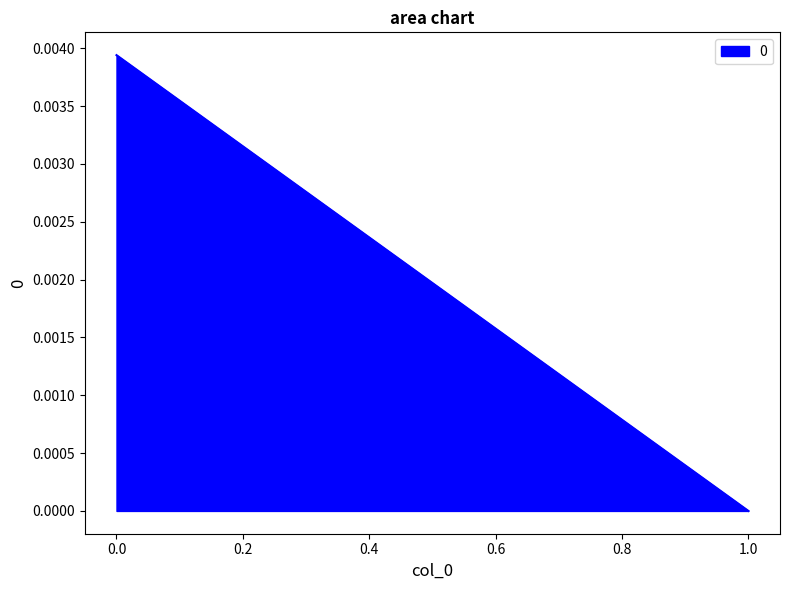

How many values are above zero?

1